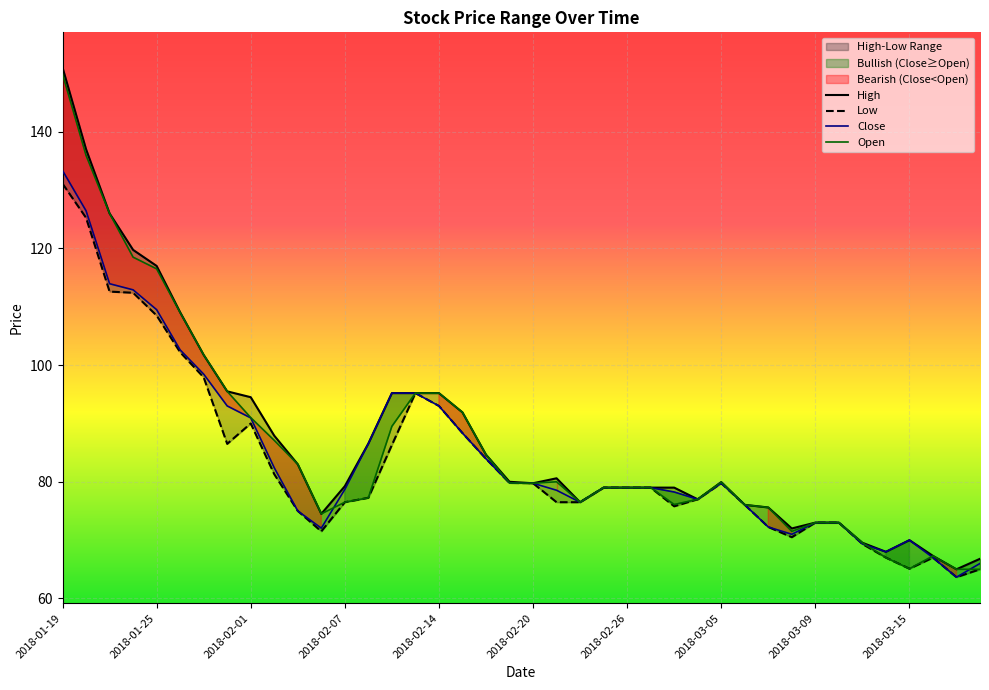

True or false: Low and High intersect in this chart.

False